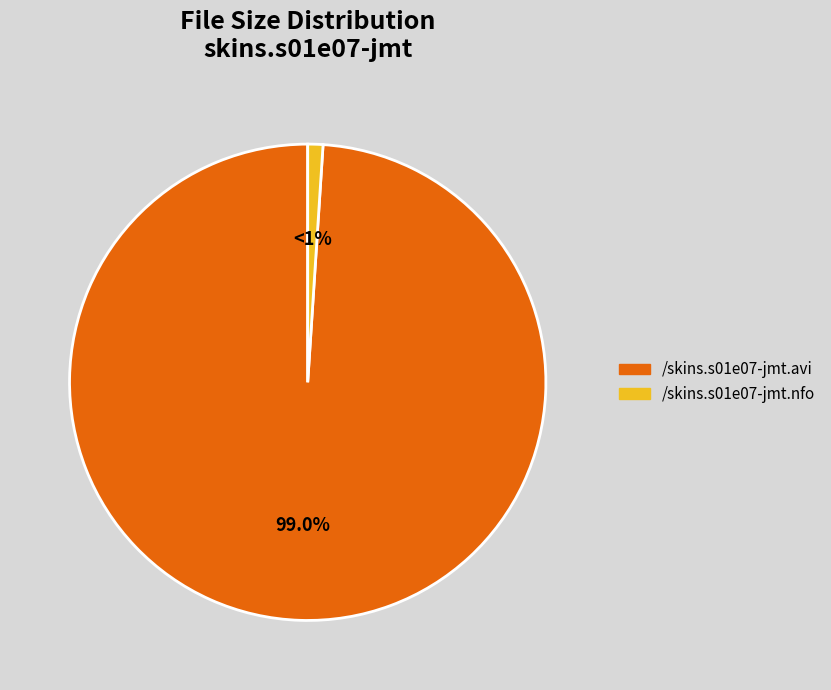

To the nearest percent, what portion does /skins.s01e07-jmt.avi represent?

99%